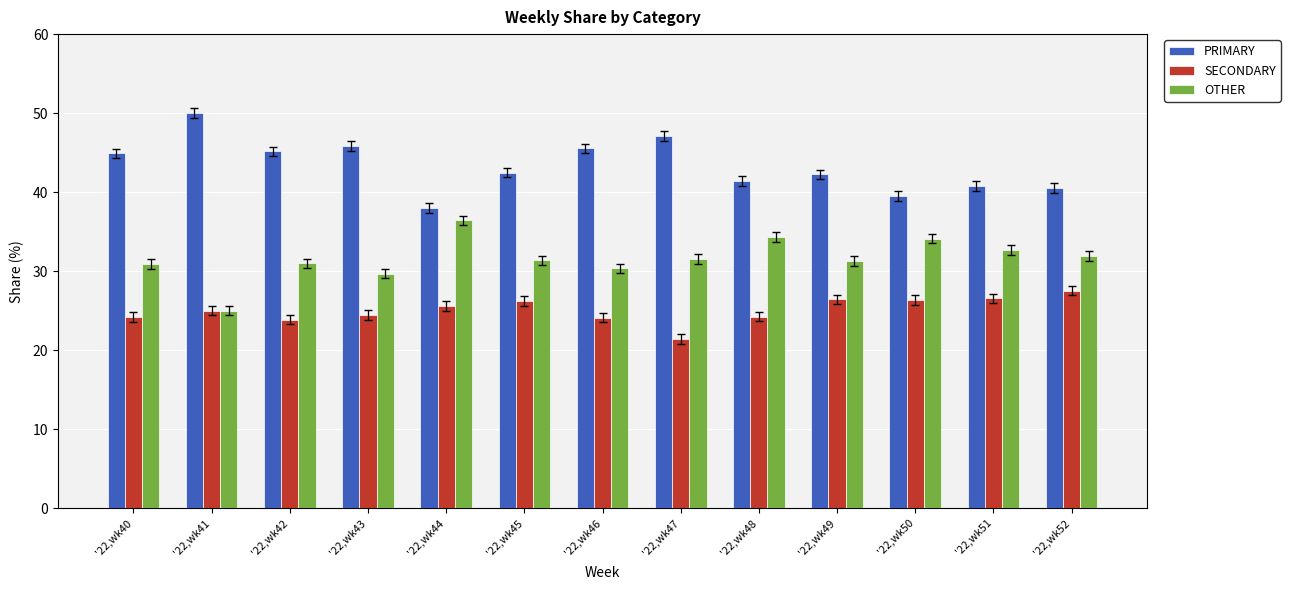

Is it true that SECONDARY equals 45.0 at '22,wk41?

False